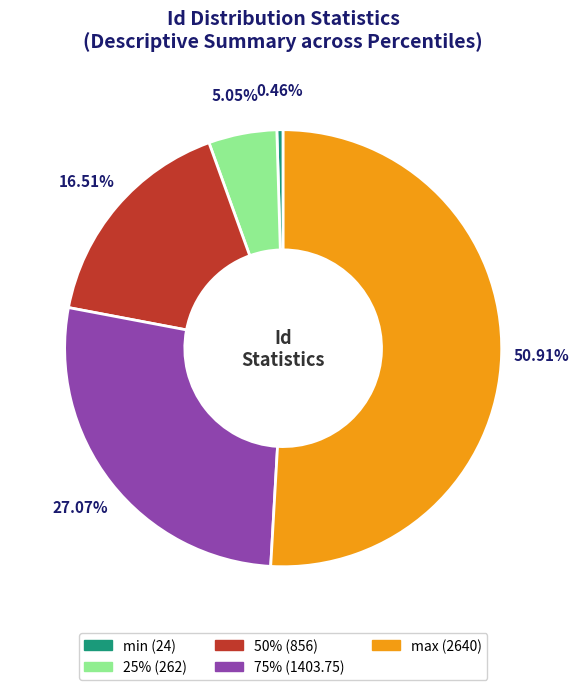

What percentage do 25% and 75% together represent?

32.1%